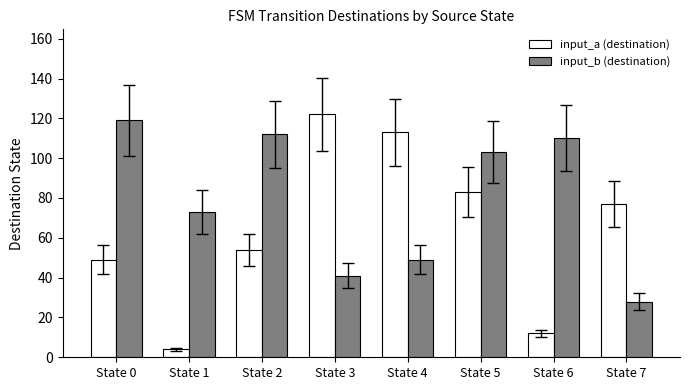

Rank the categories by input_b (destination) value from highest to lowest.

State 0, State 2, State 6, State 5, State 1, State 4, State 3, State 7